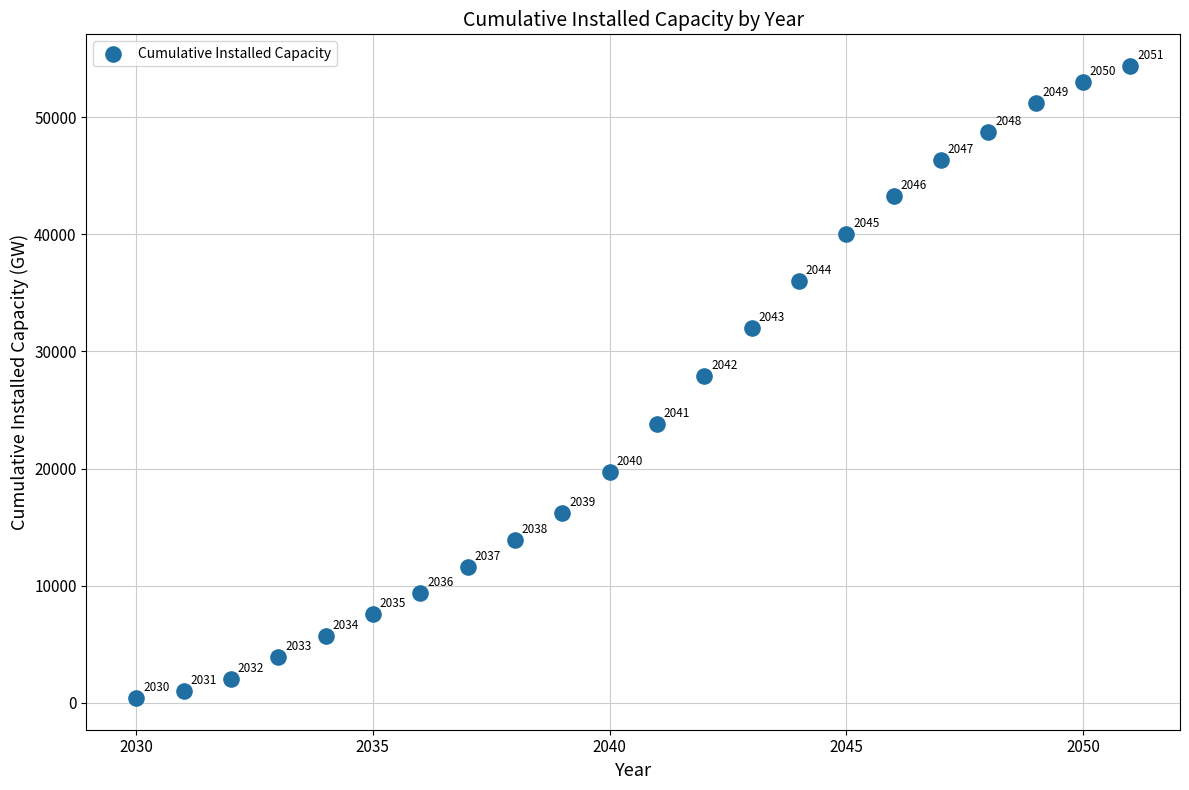

What is the range of Y values (max minus min)?

53964.8